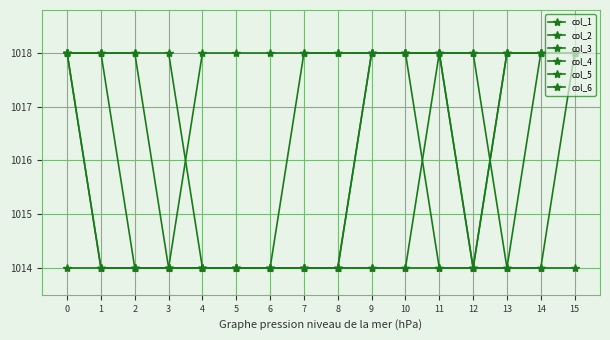

At which category does the chart reach its minimum across all series?

4